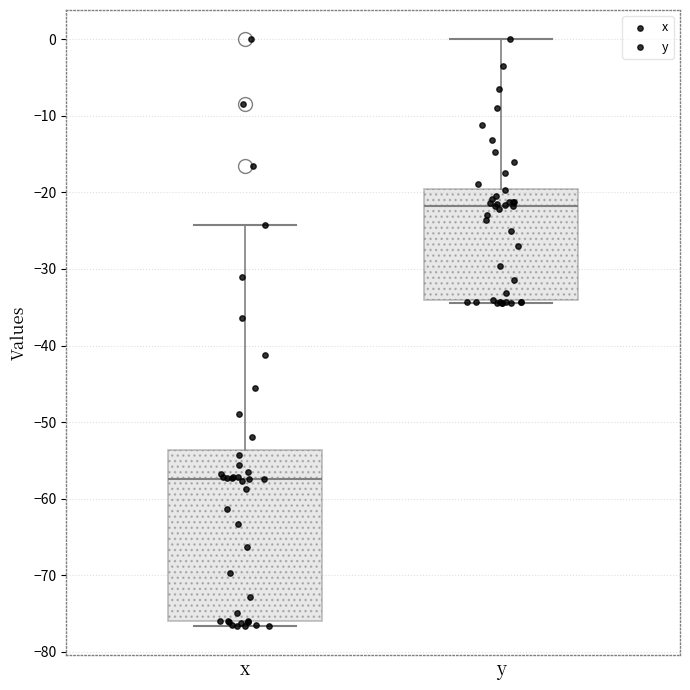

Which box has the highest median line?

y